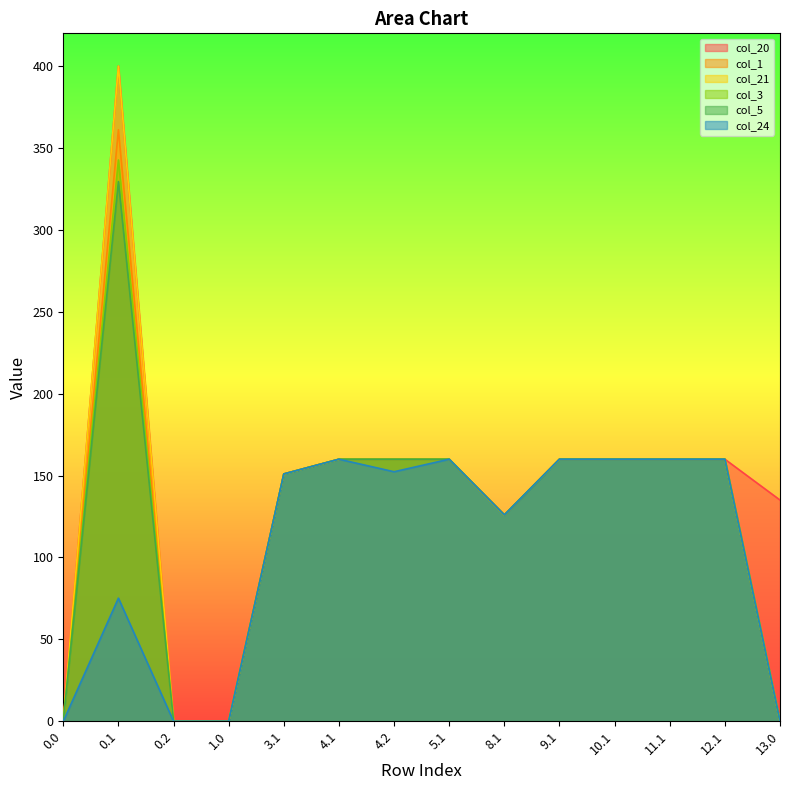

True or false: col_21 has more than 1 interior local peaks.

False